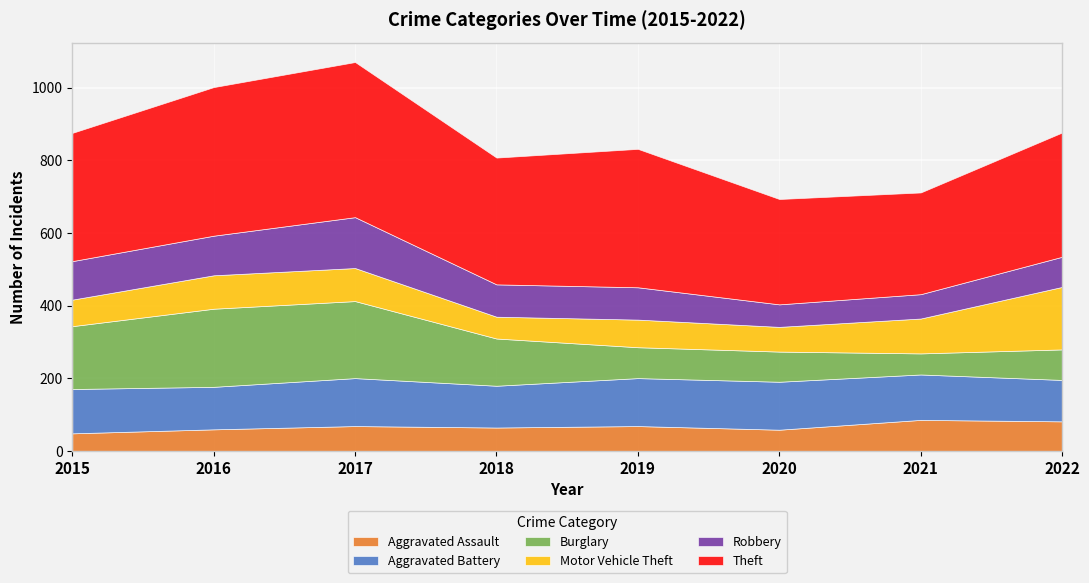

True or false: Theft has a value of 220 at 2015.

False